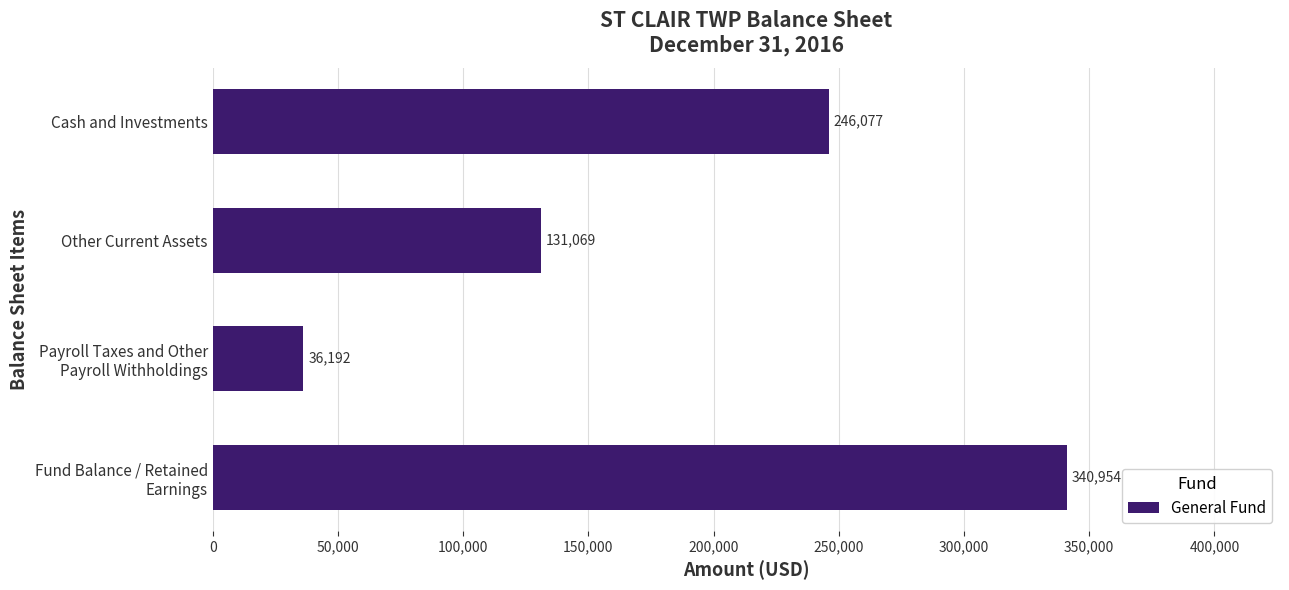

List the labels in order of value, largest first.

Fund Balance / Retained
Earnings, Cash and Investments, Other Current Assets, Payroll Taxes and Other
Payroll Withholdings